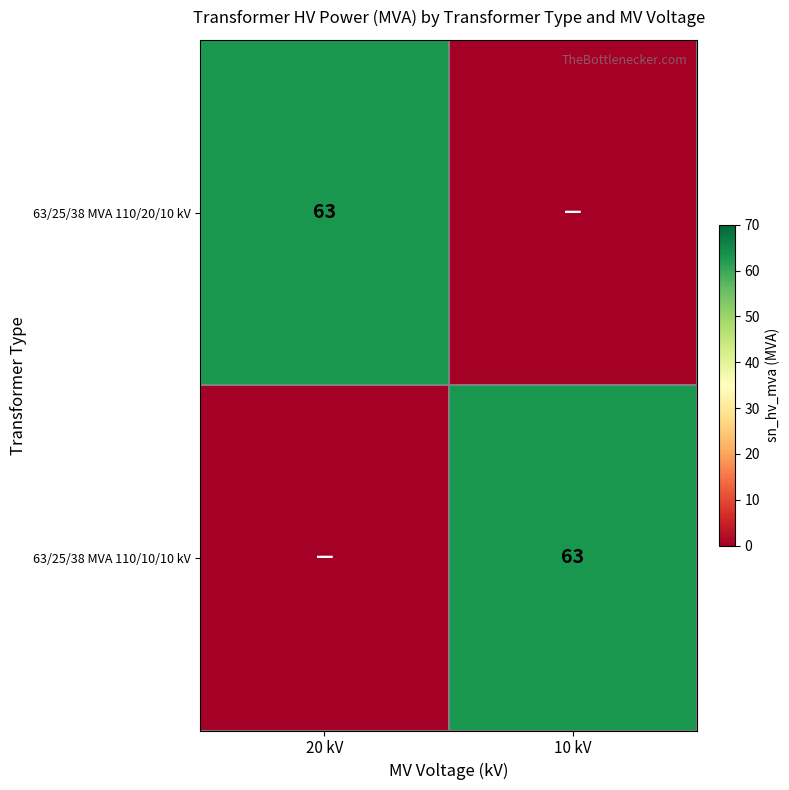

The 63/25/38 MVA 110/10/10 kV series shows 63 at 10 kV. True or false?

True